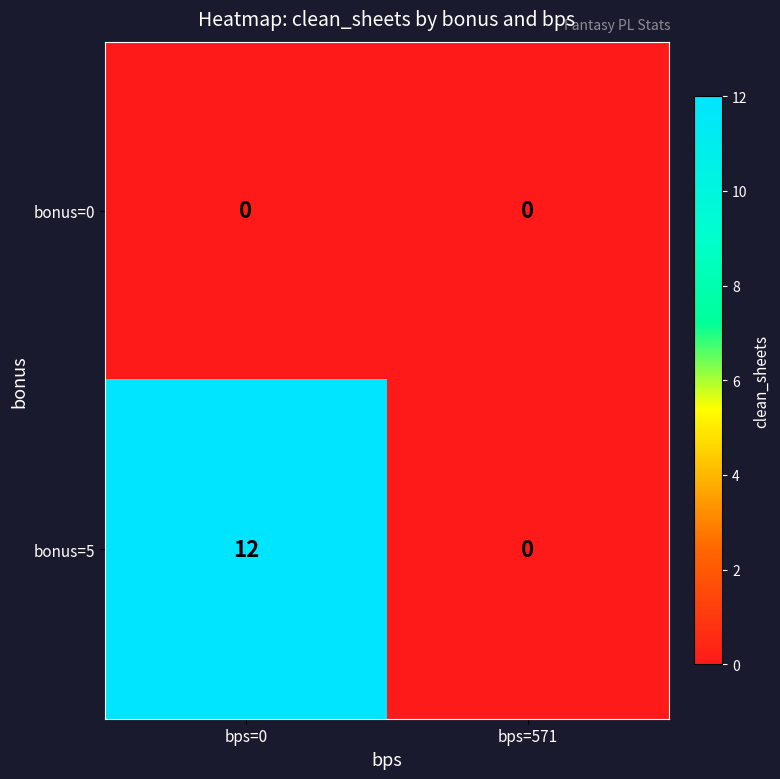

What is the approximate value of bonus=5 at bps=0, to the nearest 10?

10